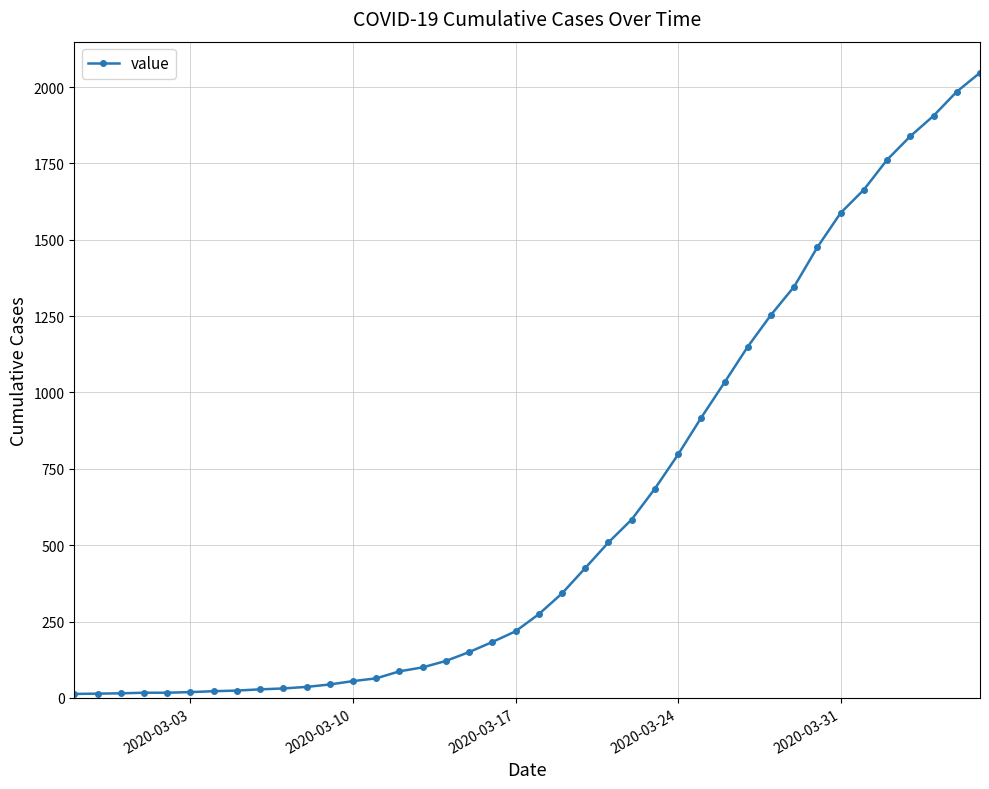

What is the maximum value shown in the chart?

2047